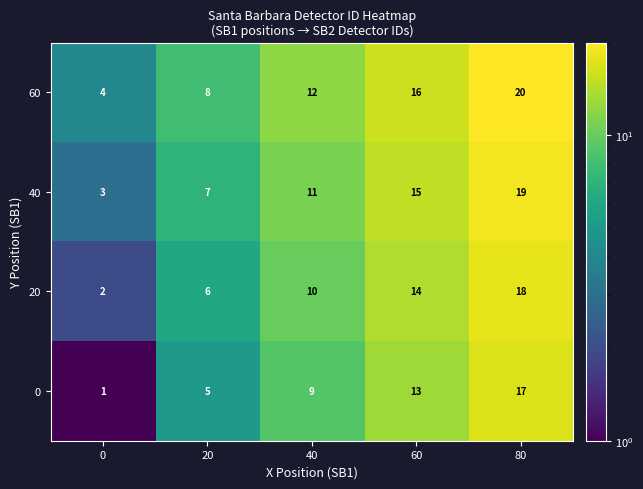

List the labels in order of 0 value, largest first.

80, 60, 40, 20, 0